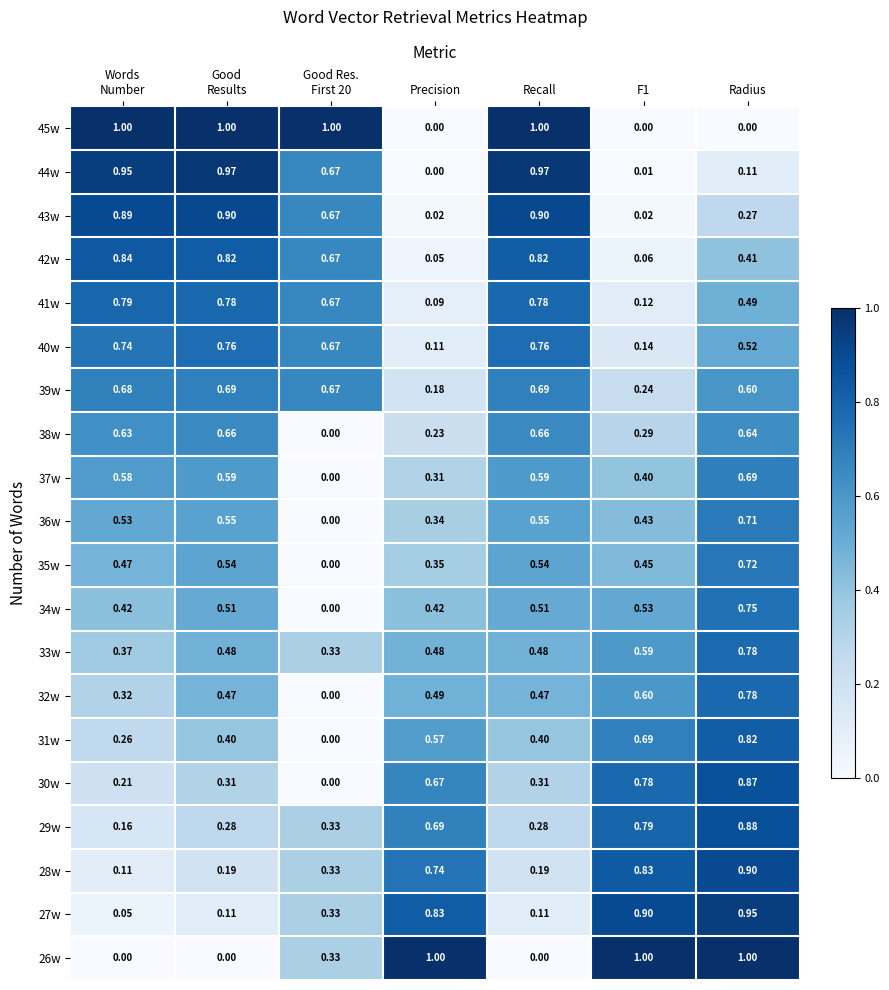

At which label is 44w closest to 0?

Precision